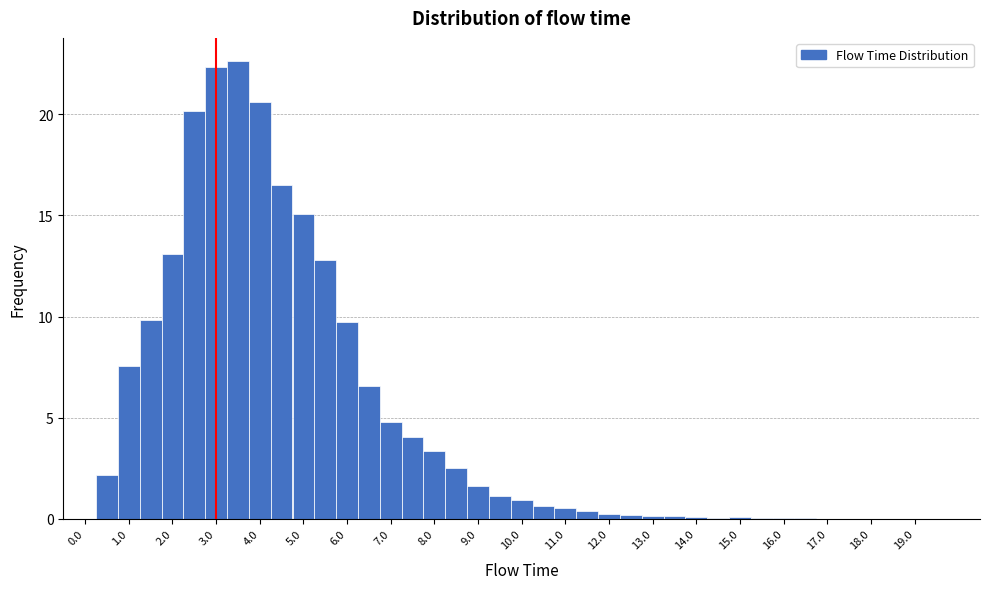

Reading left to right, transcribe this chart: for each bar, give the range it covers on the x-axis and its height. Neither the bar edges nor the heights are printed on the chart, so give them approximately, as read against the axes.

-0.25 to 0.25: 0
0.25 to 0.75: 2.0
0.75 to 1.25: 7.5
1.25 to 1.75: 10.0
1.75 to 2.25: 13.0
2.25 to 2.75: 20.0
2.75 to 3.25: 22.5
3.25 to 3.75: 22.5
3.75 to 4.25: 20.5
4.25 to 4.75: 16.5
4.75 to 5.25: 15.0
5.25 to 5.75: 13.0
5.75 to 6.25: 9.5
6.25 to 6.75: 6.5
6.75 to 7.25: 5.0
7.25 to 7.75: 4.0
7.75 to 8.25: 3.5
8.25 to 8.75: 2.5
8.75 to 9.25: 1.5
9.25 to 9.75: 1.0
9.75 to 10.25: 1.0
10.25 to 10.75: 0.5
10.75 to 11.25: 0.5
11.25 to 11.75: under 0.5
11.75 to 12.25: under 0.5
12.25 to 12.75: under 0.5
12.75 to 13.25: under 0.5
13.25 to 13.75: under 0.5
13.75 to 14.25: under 0.5
14.25 to 14.75: under 0.5
14.75 to 15.25: under 0.5
15.25 to 15.75: under 0.5
15.75 to 16.25: under 0.5
16.25 to 16.75: under 0.5
16.75 to 17.25: under 0.5
17.25 to 17.75: under 0.5
17.75 to 18.25: under 0.5
18.25 to 18.75: under 0.5
18.75 to 19.25: 0
19.25 to 19.75: 0